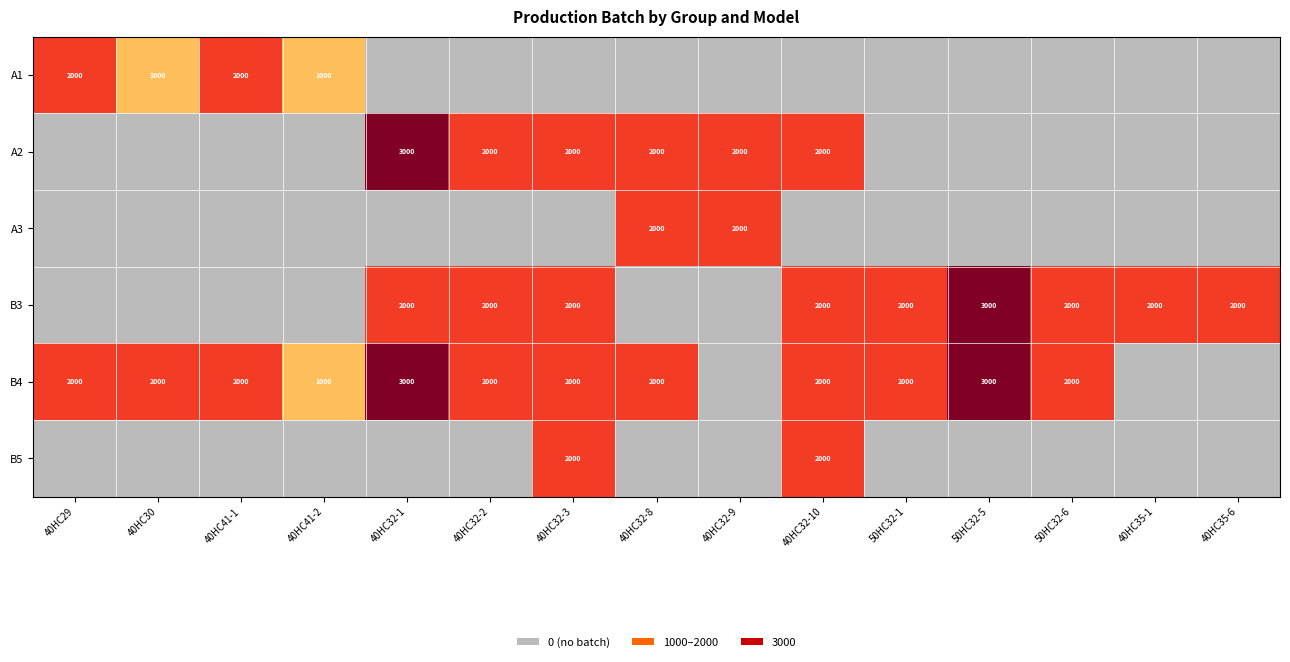

Is it true that A1 equals 2000 at 40HC29?

True